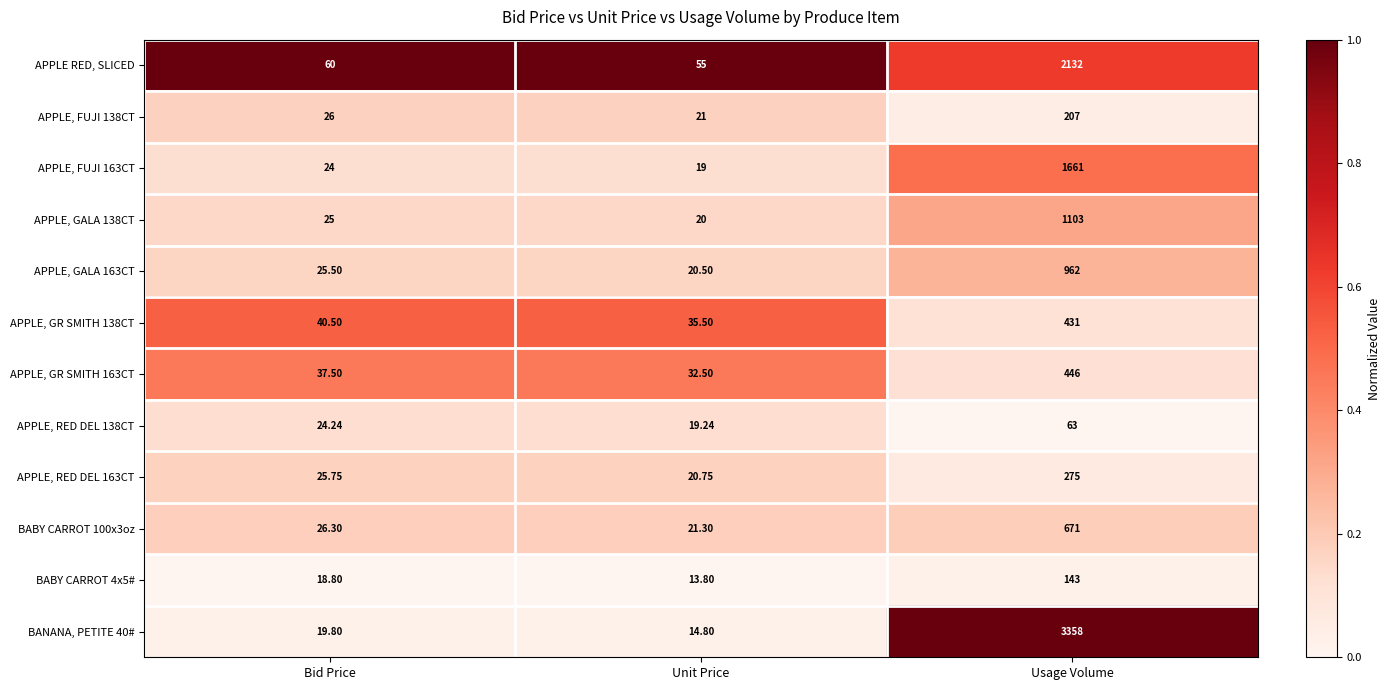

Which category has the highest value across all series?

Usage Volume